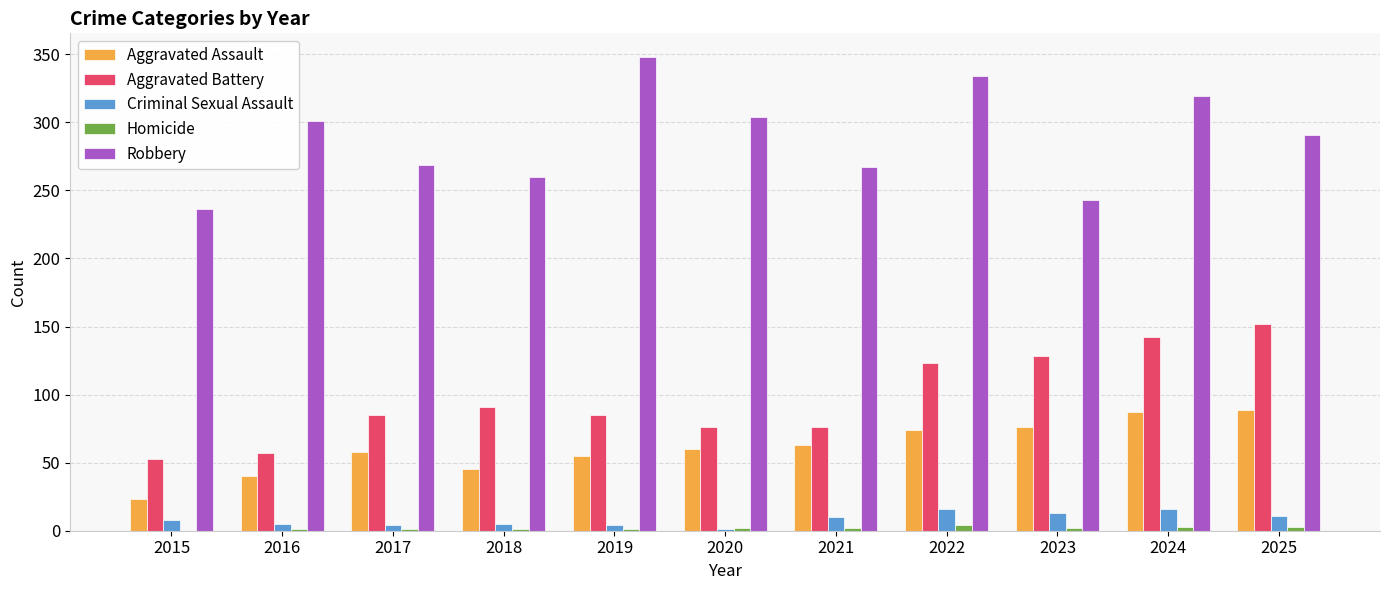

Which series has the widest spread of values?

Robbery